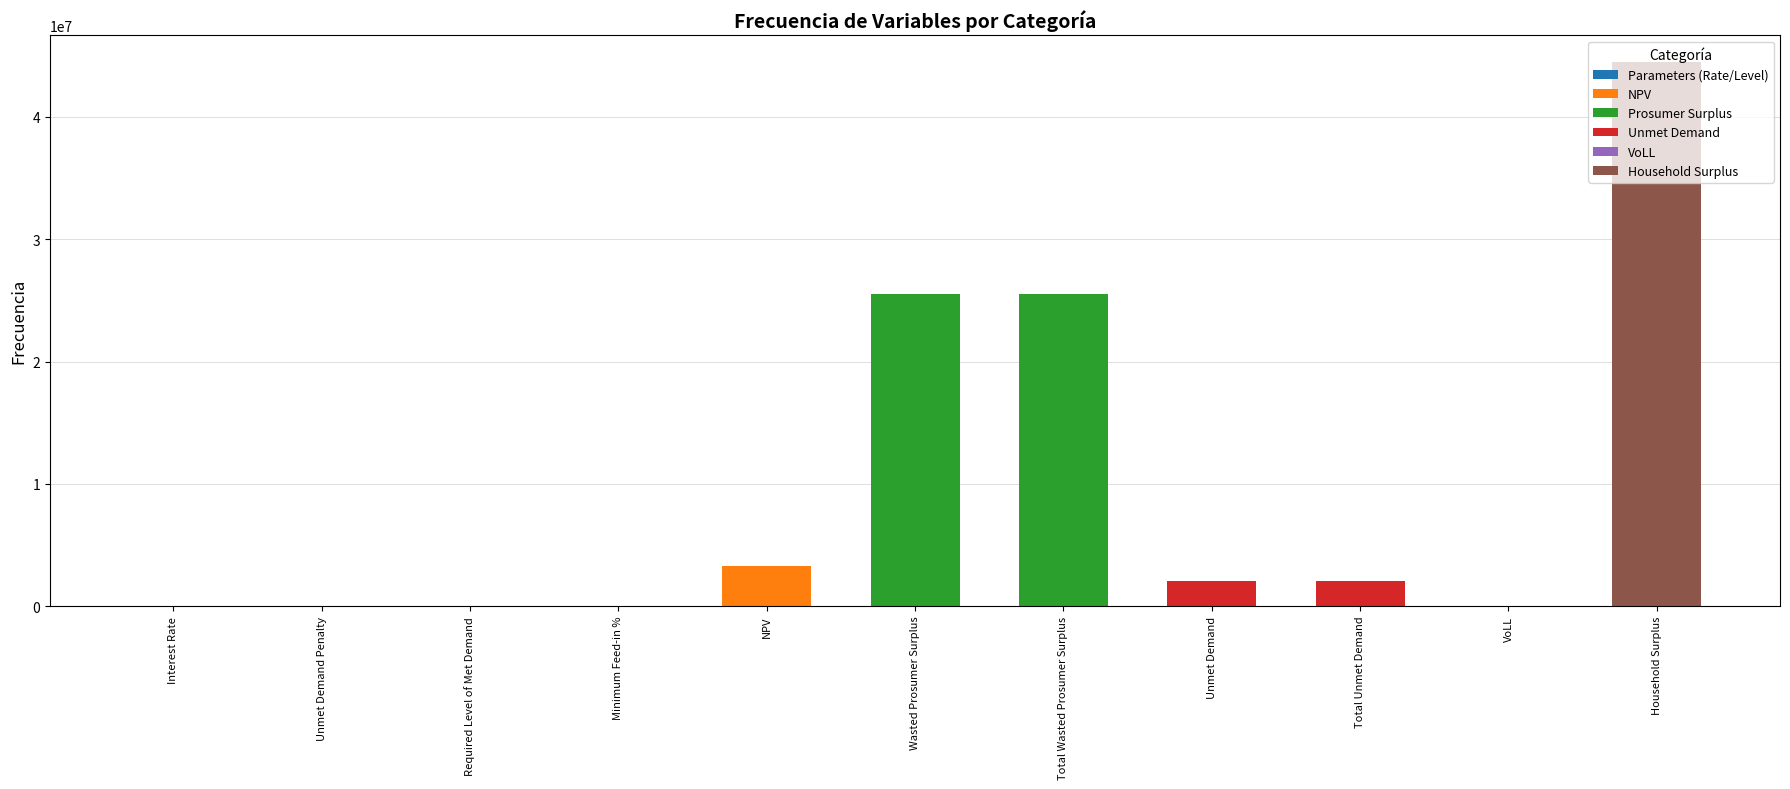

The value at Required Level of Met Demand is 24469398.8. True or false?

False